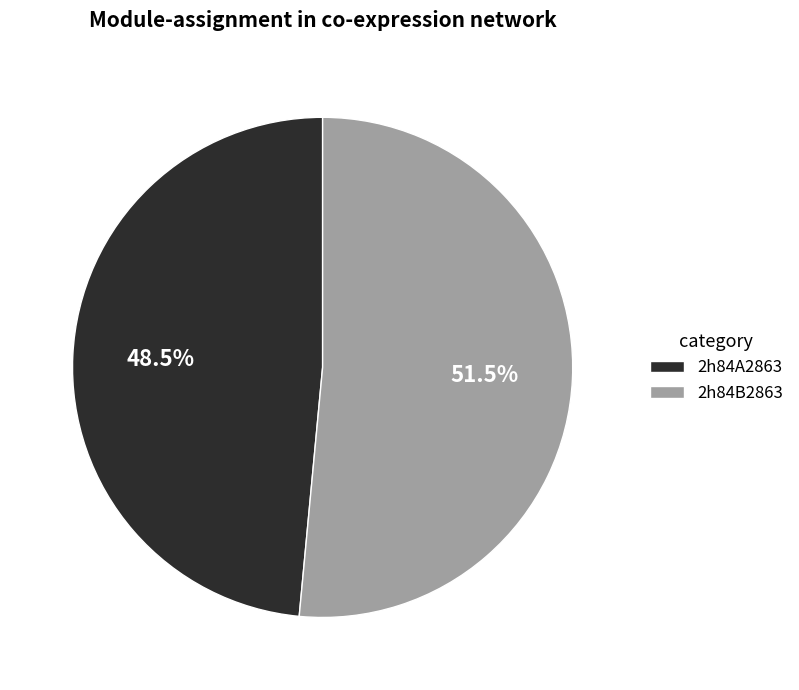

What percentage is NOT represented by 2h84B2863?

48.5%